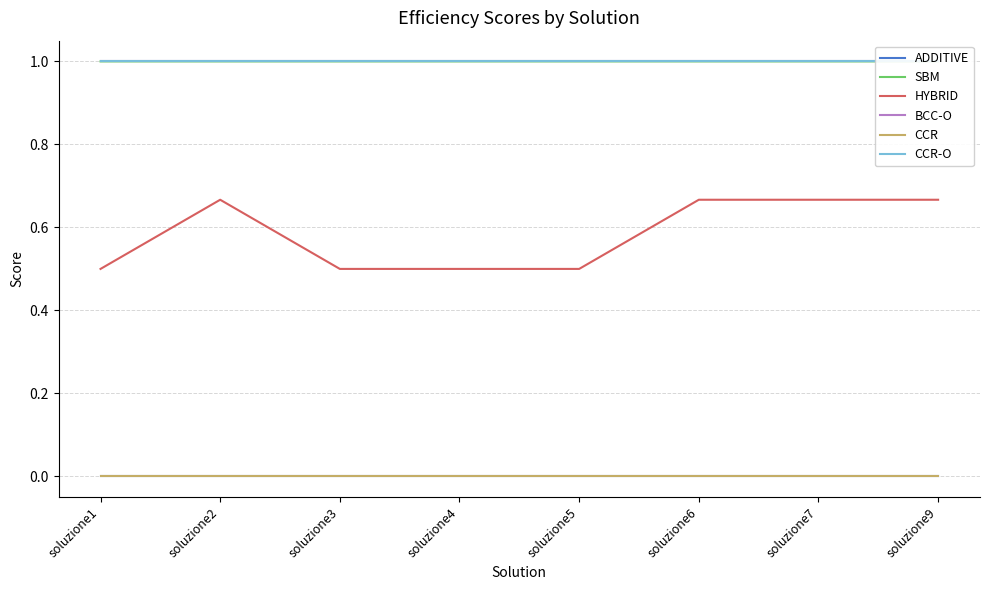

Between soluzione1 and soluzione7, which series saw the biggest shift?

HYBRID